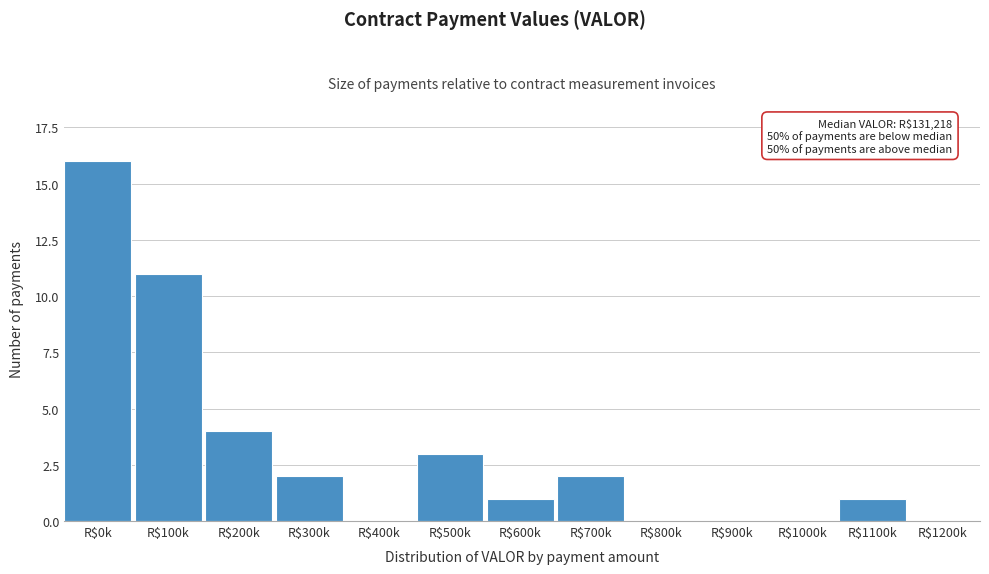

Which label corresponds to the largest value in the chart?

R$0k